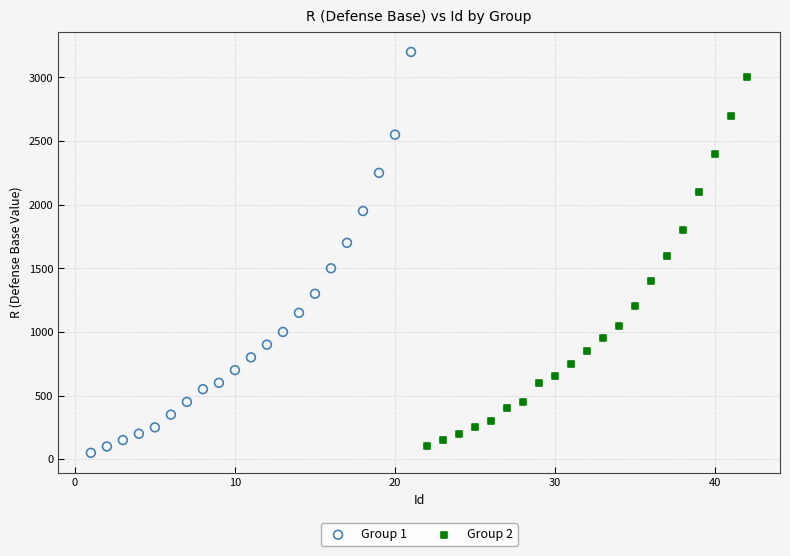

Which series has the widest spread of Y values?

Group 1